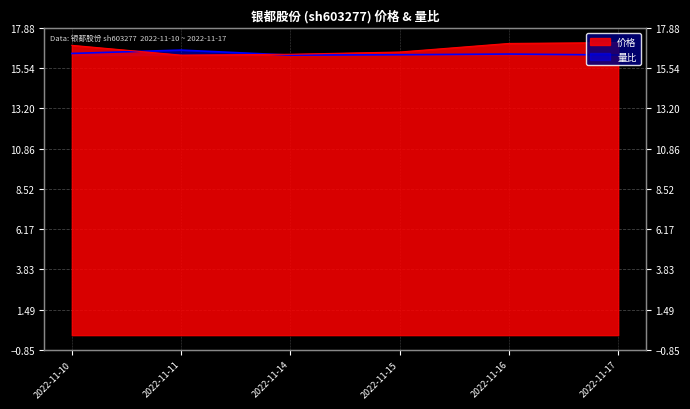

At which category is the sum across all series the highest?

2022-11-16